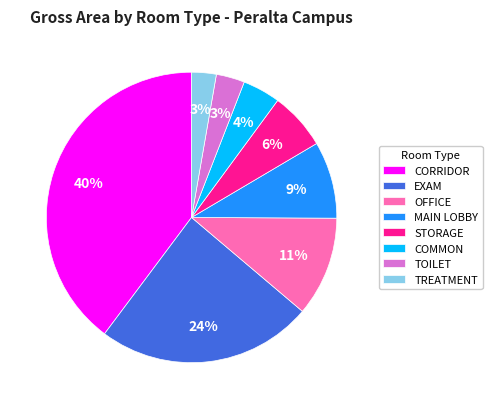

To the nearest percent, what percentage of the pie is CORRIDOR?

40%